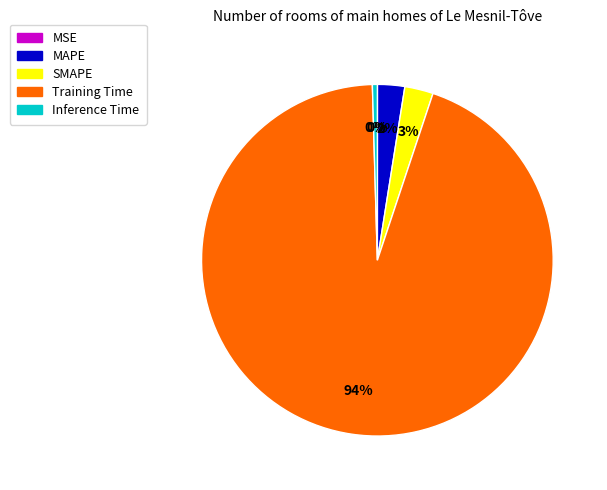

What is the majority slice?

Training Time